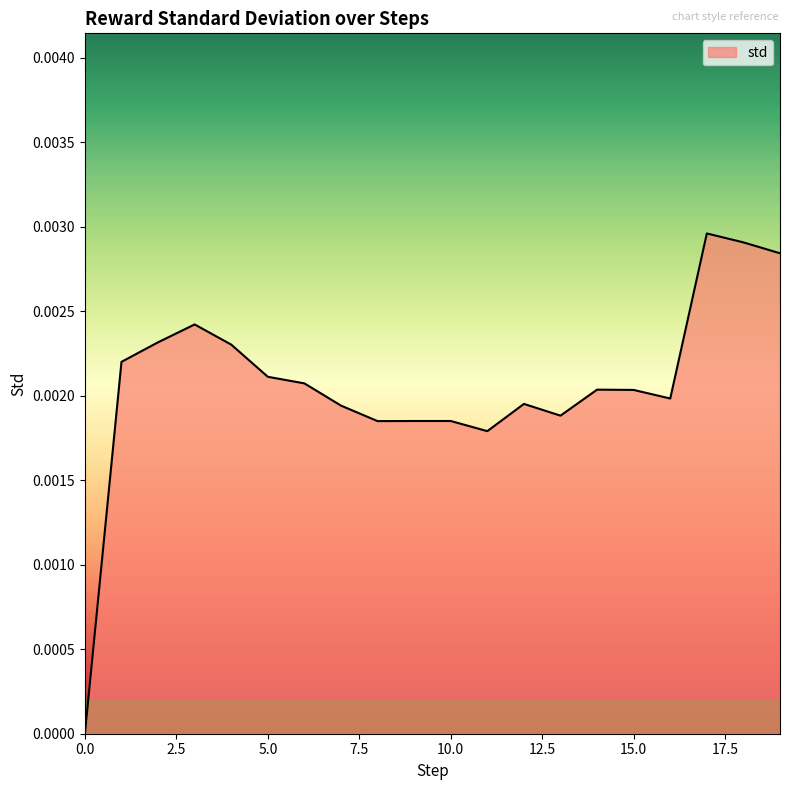

True or false: the data has more than 0 interior local peaks.

True